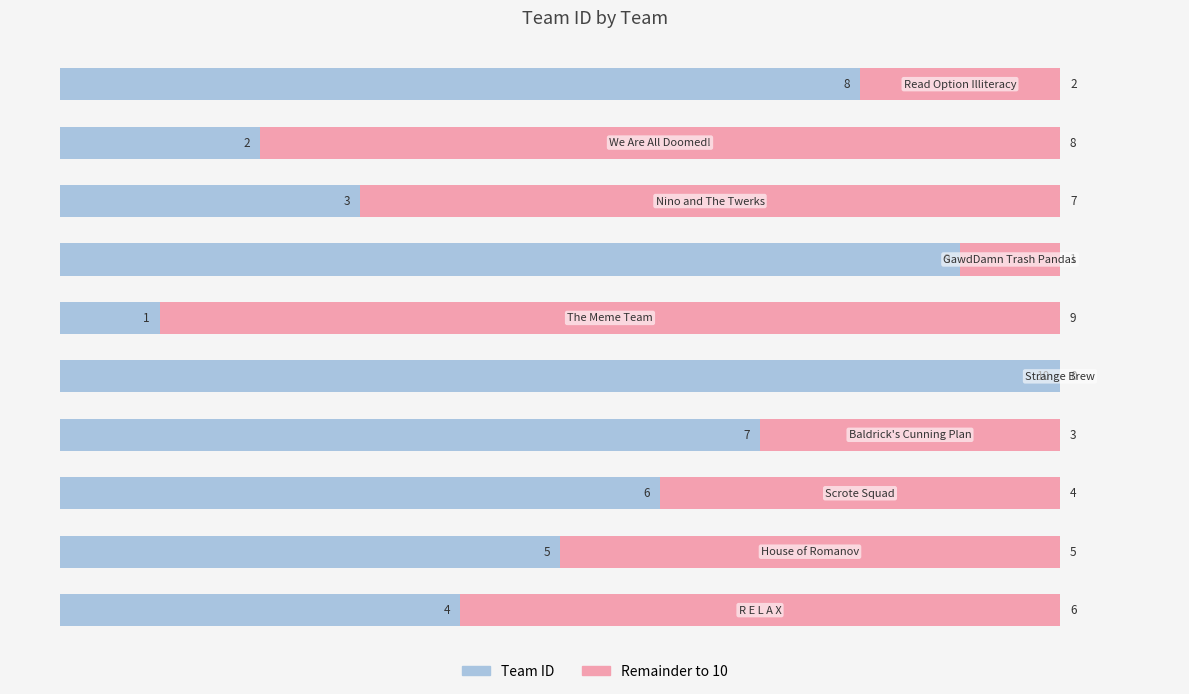

What is the sum of all Team ID values?

55